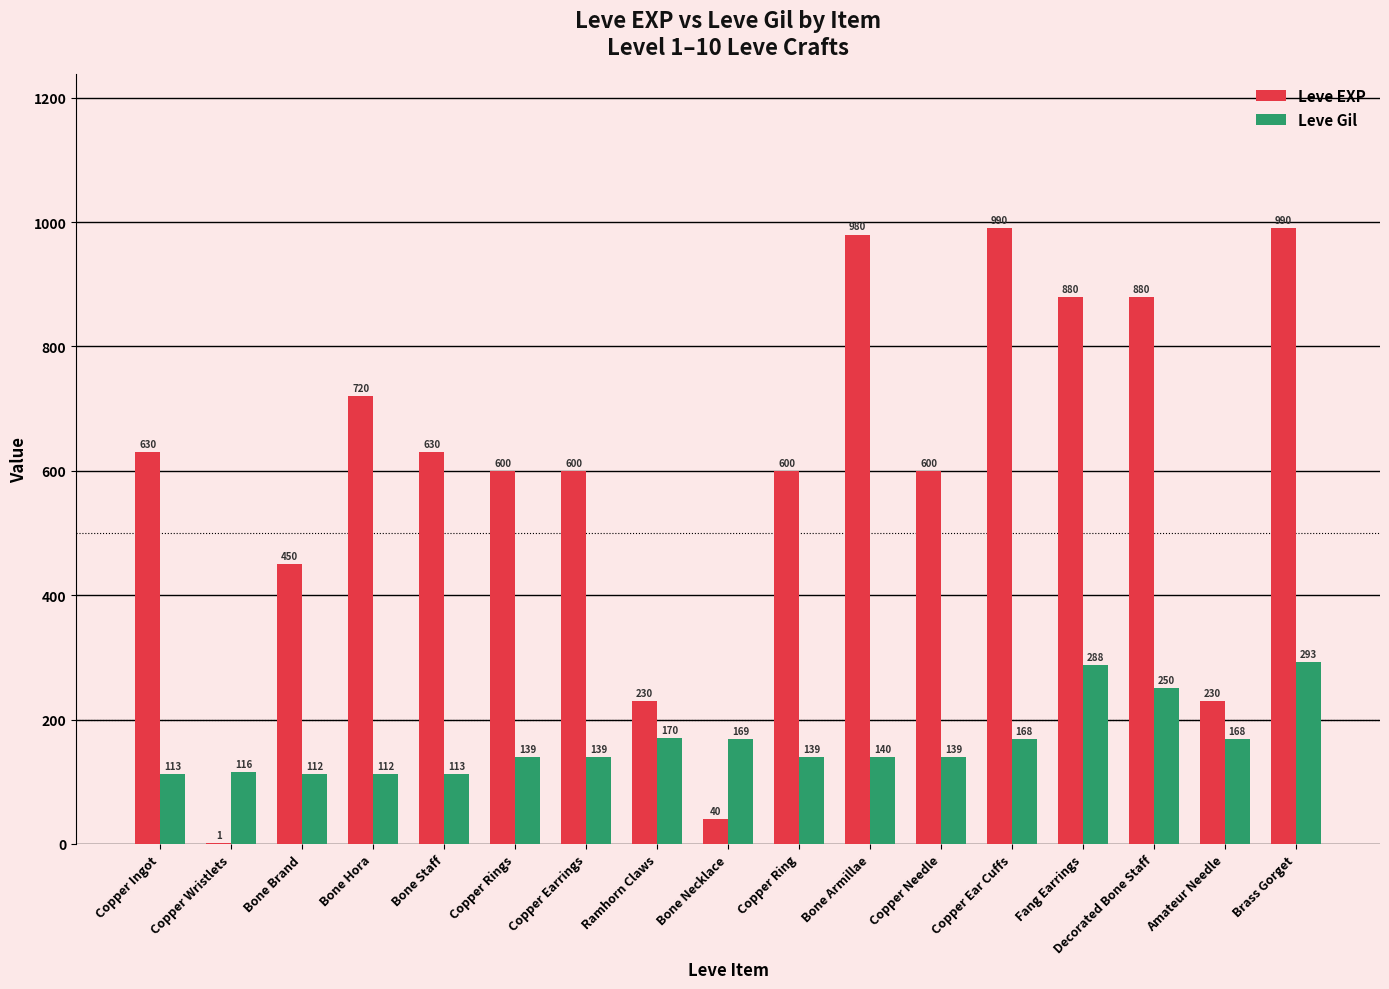

What is the highest value of the Leve Gil series?

293